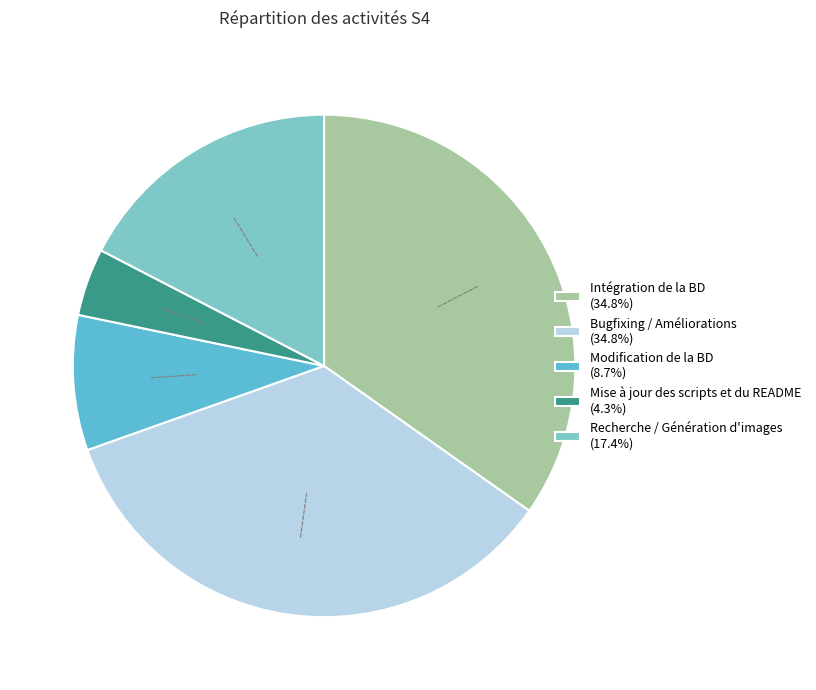

To the nearest percent, what is the combined percentage of Intégration de la BD and Mise à jour des scripts et du README?

39%